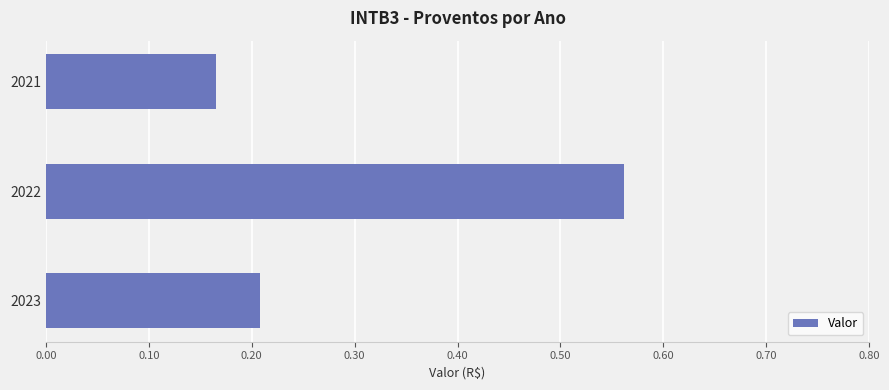

List the labels in order of value, smallest first.

2021, 2023, 2022